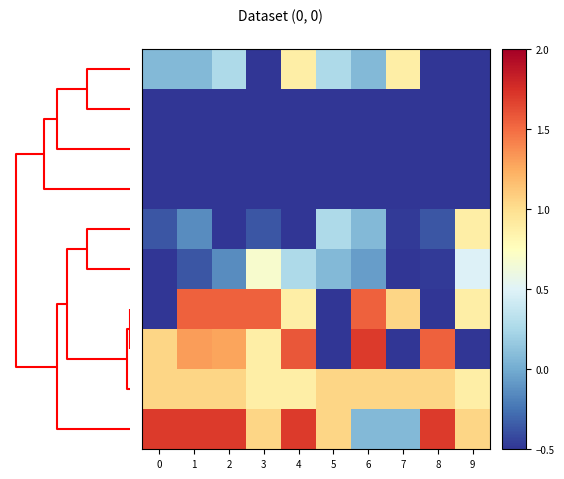

At how many categories does at least one series exceed 0?

10